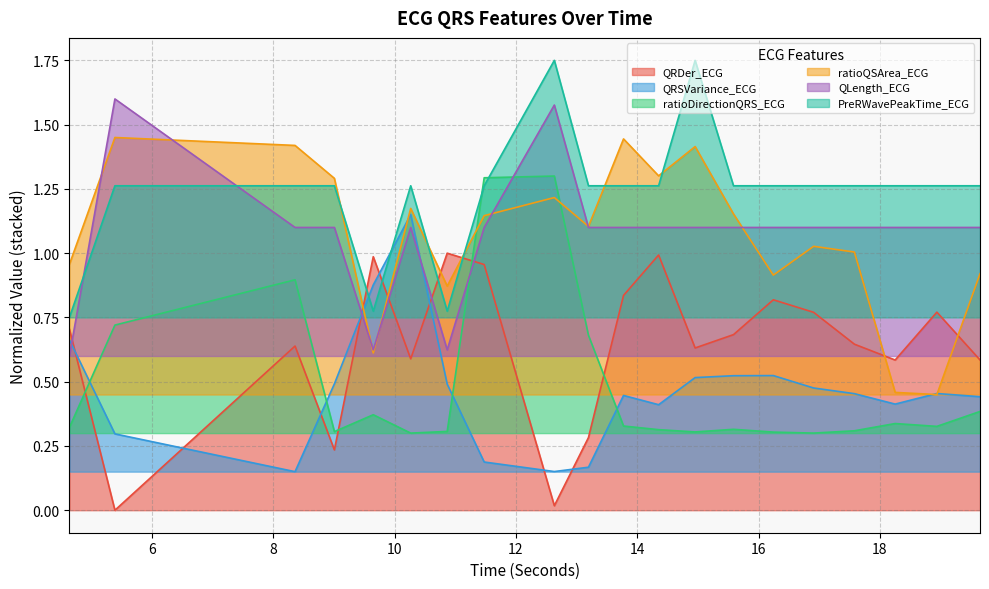

List the series in order of their peak value, highest first.

PreRWavePeakTime_ECG, QLength_ECG, ratioQSArea_ECG, ratioDirectionQRS_ECG, QRSVariance_ECG, QRDer_ECG